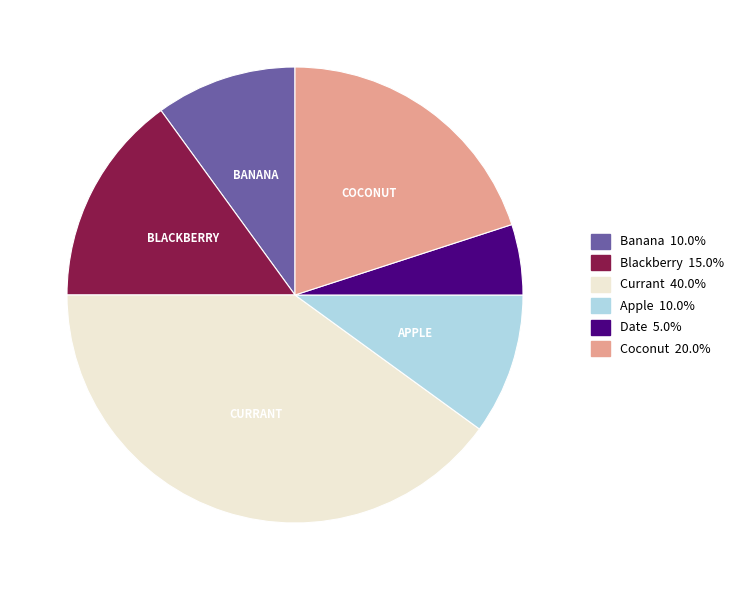

Does Date account for over 50% of the chart?

No